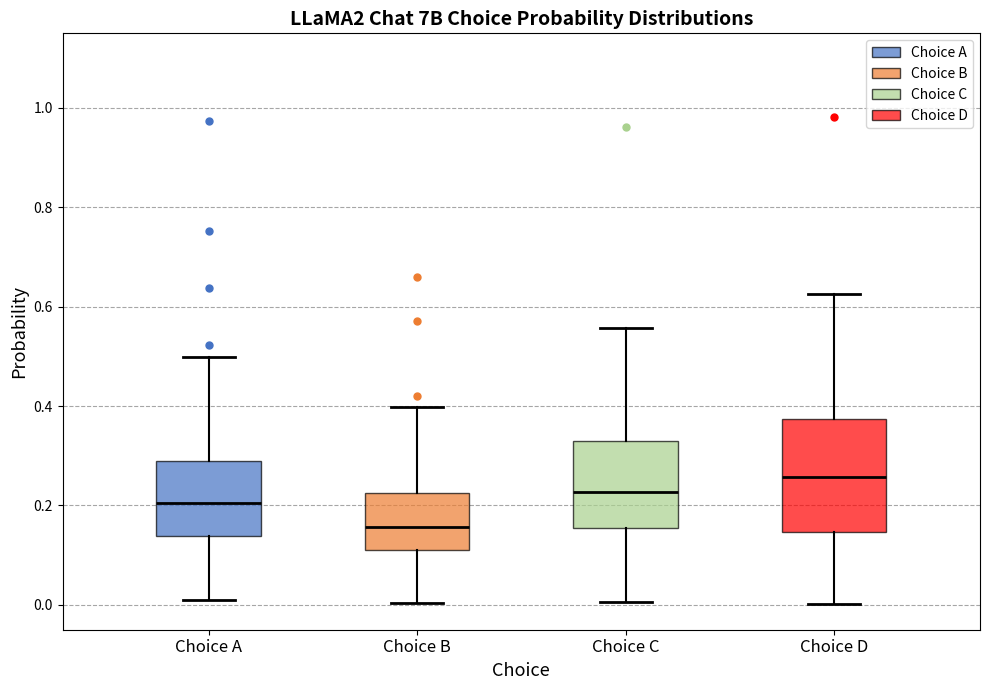

Where does the median line of the box for Choice D sit on the y-axis? The values are not printed on the chart, so give them approximately, as read against the axis.

0.26